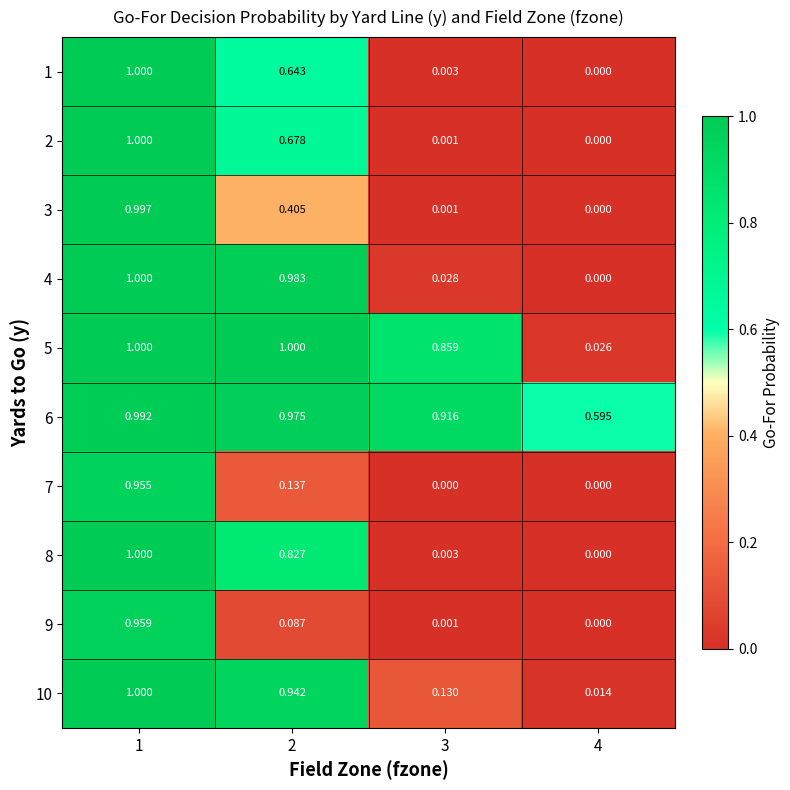

How many data points does each series have?

4